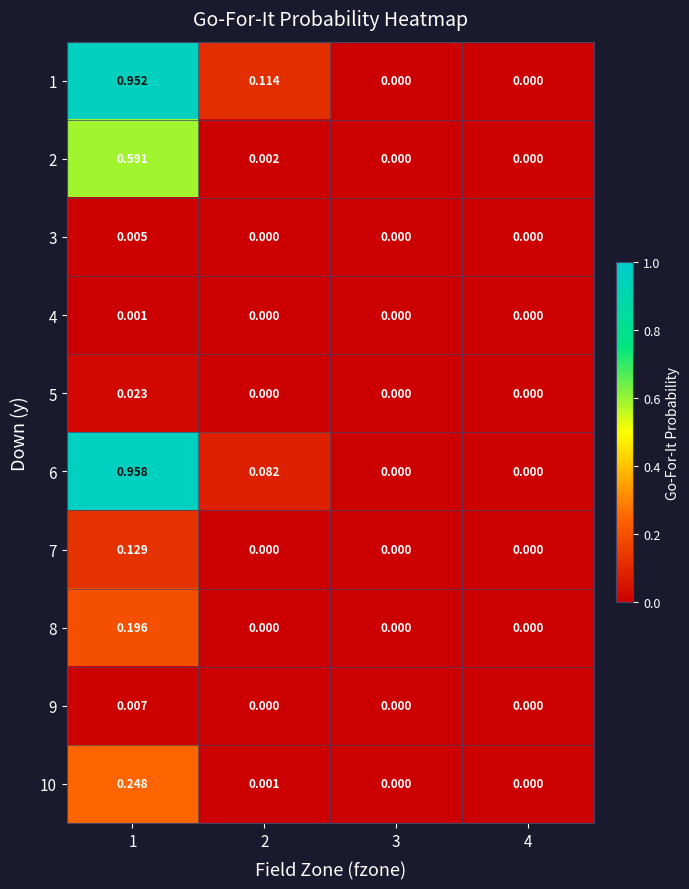

How many values in 6 are above zero?

2